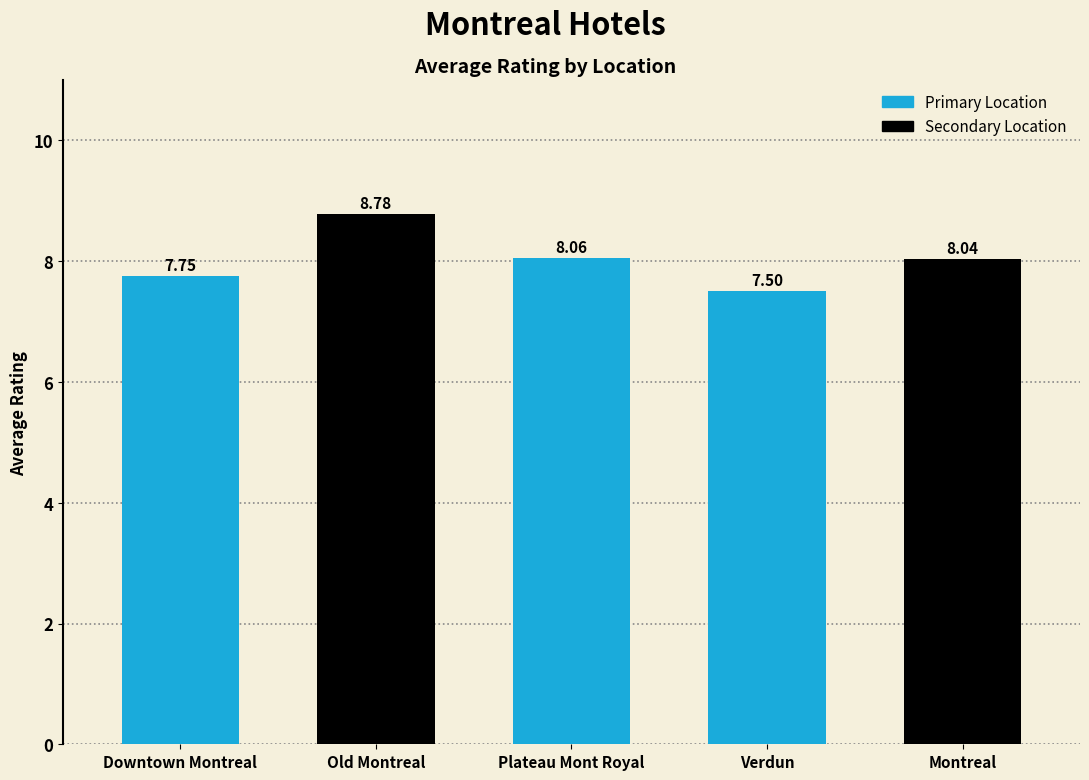

Where does the data first go above 8?

Old Montreal